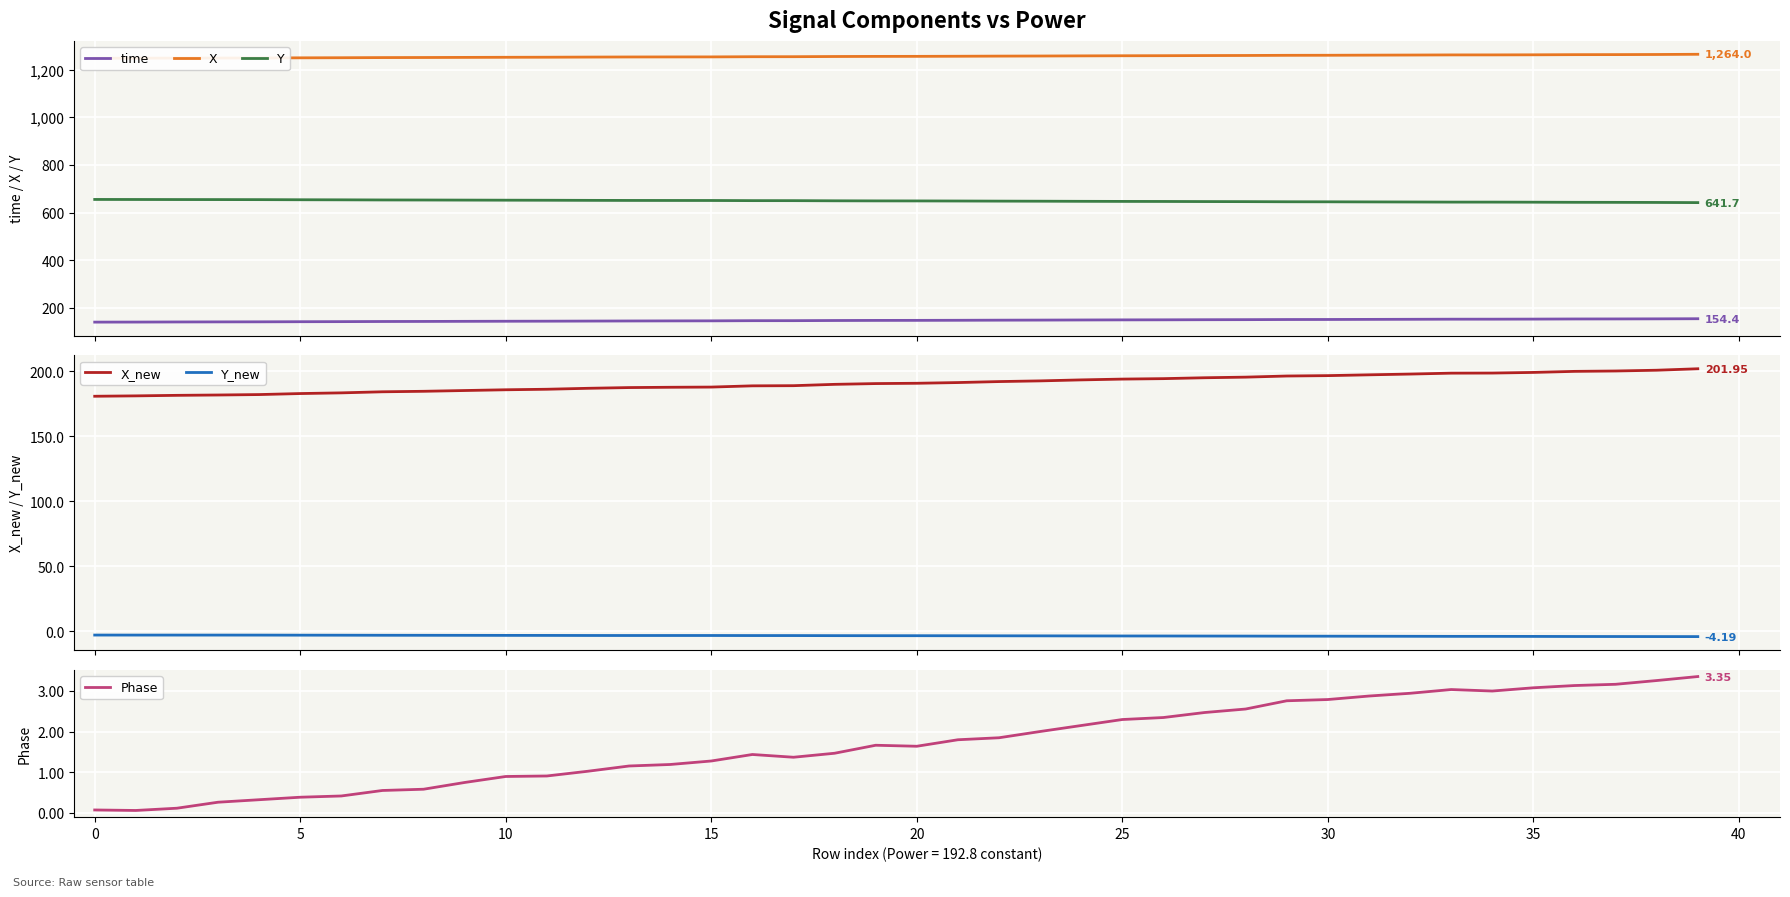

Is this an area chart (filled region under the line)?

No